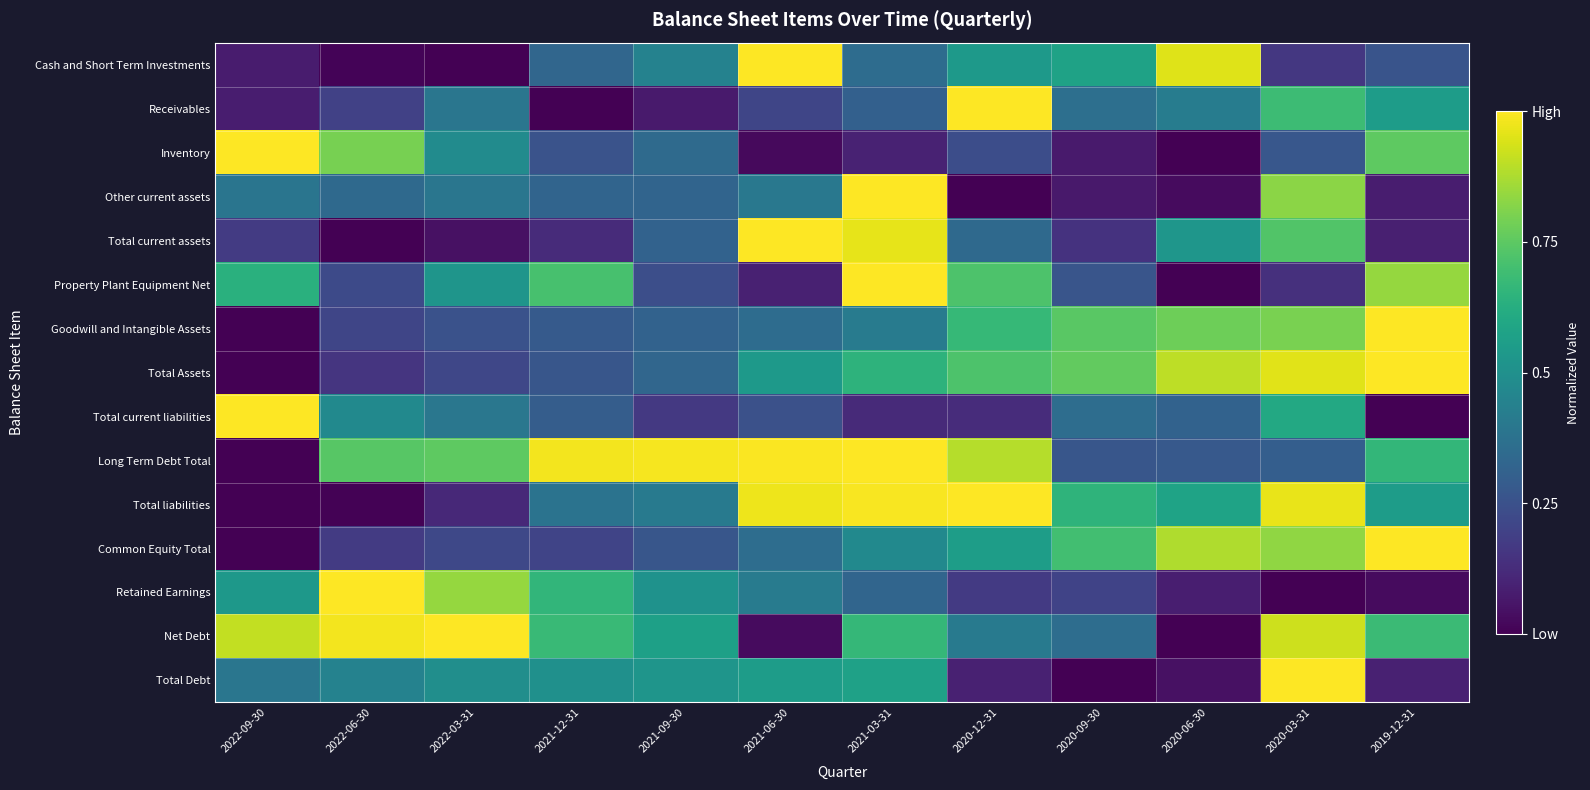

Reading left to right, what are all the values shown in this chart?

Cash and Short Term Investments: 2022-09-30=0.1	2022-06-30=0.0	2022-03-31=0.0	2021-12-31=0.3	2021-09-30=0.4	2021-06-30=1.0	2021-03-31=0.4	2020-12-31=0.5	2020-09-30=0.6	2020-06-30=0.9	2020-03-31=0.2	2019-12-31=0.3
Receivables: 2022-09-30=0.1	2022-06-30=0.2	2022-03-31=0.4	2021-12-31=0.0	2021-09-30=0.1	2021-06-30=0.2	2021-03-31=0.3	2020-12-31=1.0	2020-09-30=0.4	2020-06-30=0.4	2020-03-31=0.7	2019-12-31=0.6
Inventory: 2022-09-30=1.0	2022-06-30=0.8	2022-03-31=0.5	2021-12-31=0.3	2021-09-30=0.3	2021-06-30=0.0	2021-03-31=0.1	2020-12-31=0.2	2020-09-30=0.1	2020-06-30=0.0	2020-03-31=0.3	2019-12-31=0.8
Other current assets: 2022-09-30=0.4	2022-06-30=0.3	2022-03-31=0.4	2021-12-31=0.3	2021-09-30=0.3	2021-06-30=0.4	2021-03-31=1.0	2020-12-31=0.0	2020-09-30=0.1	2020-06-30=0.0	2020-03-31=0.8	2019-12-31=0.1
Total current assets: 2022-09-30=0.2	2022-06-30=0.0	2022-03-31=0.0	2021-12-31=0.1	2021-09-30=0.3	2021-06-30=1.0	2021-03-31=1.0	2020-12-31=0.3	2020-09-30=0.1	2020-06-30=0.5	2020-03-31=0.7	2019-12-31=0.1
Property Plant Equipment Net: 2022-09-30=0.6	2022-06-30=0.2	2022-03-31=0.5	2021-12-31=0.7	2021-09-30=0.2	2021-06-30=0.1	2021-03-31=1.0	2020-12-31=0.7	2020-09-30=0.3	2020-06-30=0.0	2020-03-31=0.1	2019-12-31=0.8
Goodwill and Intangible Assets: 2022-09-30=0.0	2022-06-30=0.2	2022-03-31=0.3	2021-12-31=0.3	2021-09-30=0.3	2021-06-30=0.4	2021-03-31=0.4	2020-12-31=0.7	2020-09-30=0.7	2020-06-30=0.8	2020-03-31=0.8	2019-12-31=1.0
Total Assets: 2022-09-30=0.0	2022-06-30=0.2	2022-03-31=0.2	2021-12-31=0.3	2021-09-30=0.3	2021-06-30=0.5	2021-03-31=0.6	2020-12-31=0.7	2020-09-30=0.8	2020-06-30=0.9	2020-03-31=1.0	2019-12-31=1.0
Total current liabilities: 2022-09-30=1.0	2022-06-30=0.5	2022-03-31=0.4	2021-12-31=0.3	2021-09-30=0.2	2021-06-30=0.2	2021-03-31=0.1	2020-12-31=0.1	2020-09-30=0.4	2020-06-30=0.3	2020-03-31=0.6	2019-12-31=0.0
Long Term Debt Total: 2022-09-30=0.0	2022-06-30=0.7	2022-03-31=0.8	2021-12-31=1.0	2021-09-30=1.0	2021-06-30=1.0	2021-03-31=1.0	2020-12-31=0.9	2020-09-30=0.3	2020-06-30=0.3	2020-03-31=0.3	2019-12-31=0.7
Total liabilities: 2022-09-30=0.0	2022-06-30=0.0	2022-03-31=0.1	2021-12-31=0.4	2021-09-30=0.4	2021-06-30=1.0	2021-03-31=1.0	2020-12-31=1.0	2020-09-30=0.6	2020-06-30=0.6	2020-03-31=1.0	2019-12-31=0.6
Common Equity Total: 2022-09-30=0.0	2022-06-30=0.2	2022-03-31=0.2	2021-12-31=0.2	2021-09-30=0.3	2021-06-30=0.4	2021-03-31=0.5	2020-12-31=0.6	2020-09-30=0.7	2020-06-30=0.9	2020-03-31=0.8	2019-12-31=1.0
Retained Earnings: 2022-09-30=0.5	2022-06-30=1.0	2022-03-31=0.8	2021-12-31=0.7	2021-09-30=0.5	2021-06-30=0.4	2021-03-31=0.3	2020-12-31=0.2	2020-09-30=0.2	2020-06-30=0.1	2020-03-31=0.0	2019-12-31=0.0
Net Debt: 2022-09-30=0.9	2022-06-30=1.0	2022-03-31=1.0	2021-12-31=0.7	2021-09-30=0.6	2021-06-30=0.0	2021-03-31=0.7	2020-12-31=0.4	2020-09-30=0.4	2020-06-30=0.0	2020-03-31=0.9	2019-12-31=0.7
Total Debt: 2022-09-30=0.4	2022-06-30=0.4	2022-03-31=0.5	2021-12-31=0.5	2021-09-30=0.5	2021-06-30=0.6	2021-03-31=0.6	2020-12-31=0.1	2020-09-30=0.0	2020-06-30=0.0	2020-03-31=1.0	2019-12-31=0.1